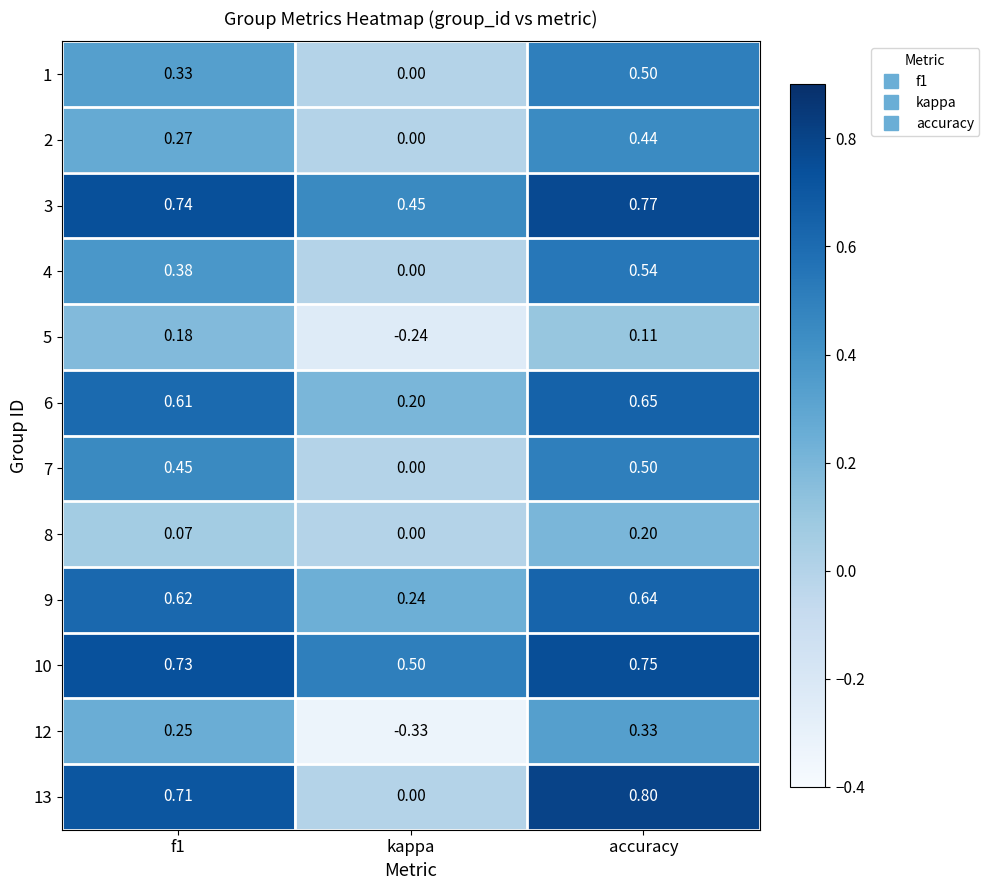

Where is 1 nearest to the value 0?

kappa